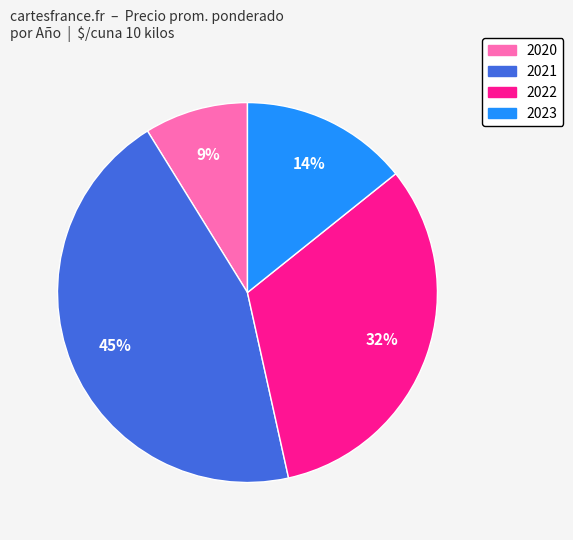

To the nearest percent, what is the difference between the largest and smallest slice percentages?

36%